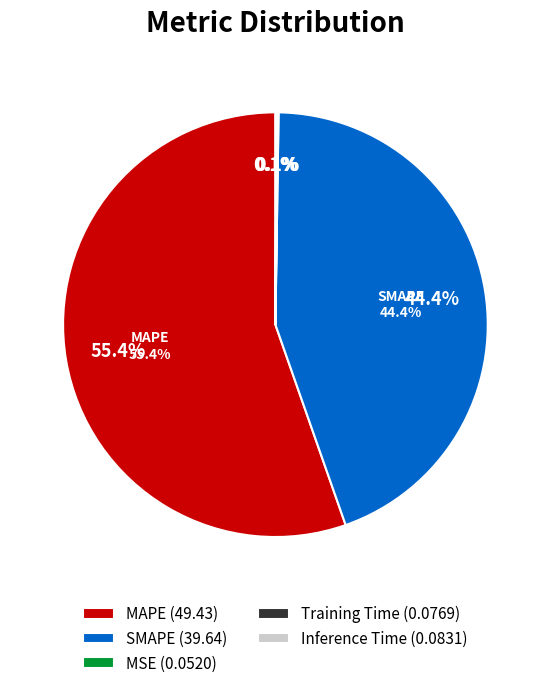

Is MAPE the majority of the pie?

Yes